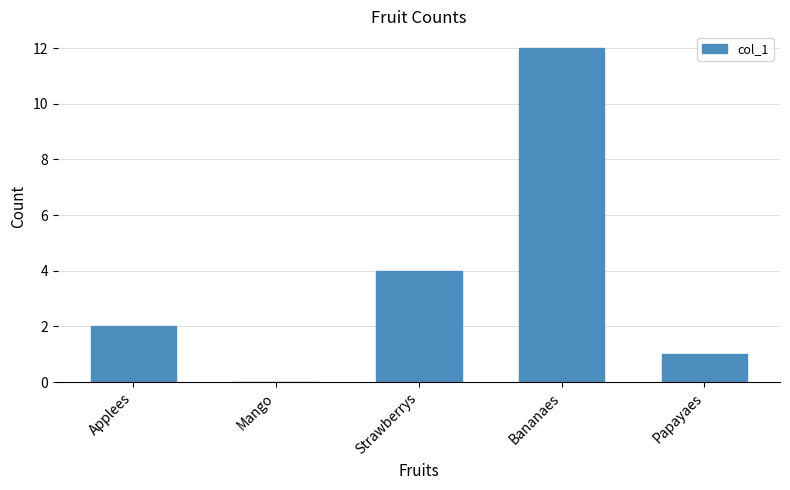

Reading left to right, extract all data points from this chart.

2	0	4	12	1